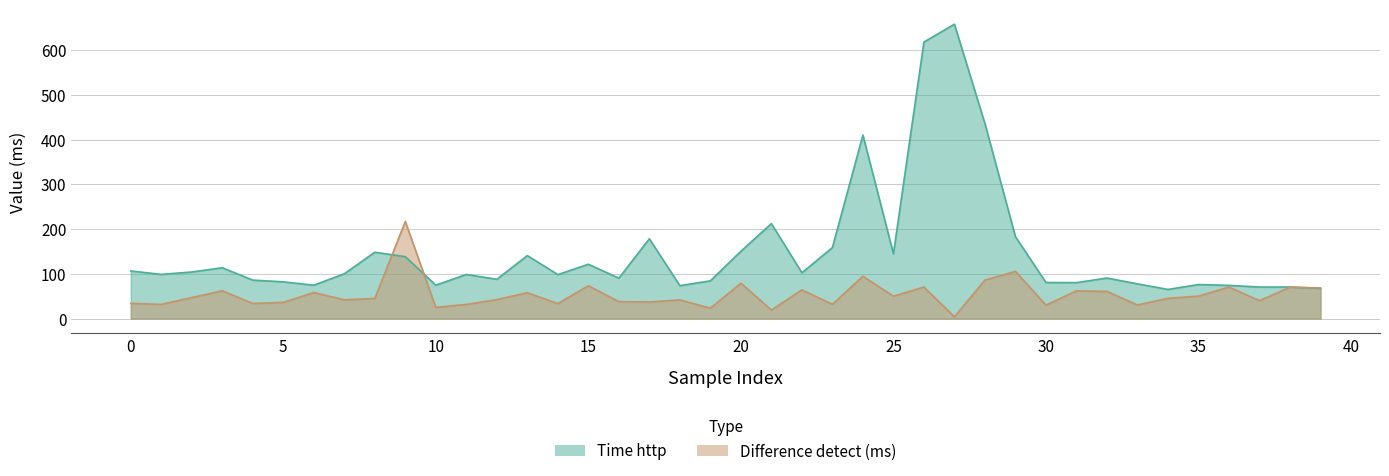

Does the chart have visible grid lines?

Yes